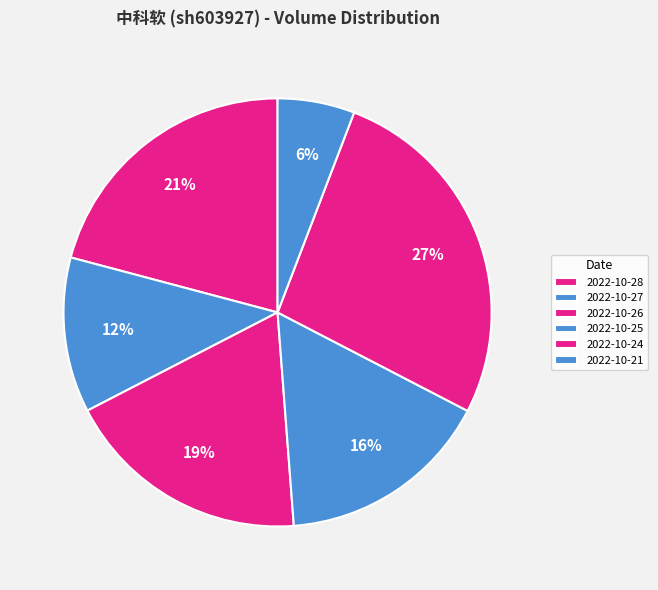

The 2022-10-21 slice represents 6% of the pie. True or false?

True